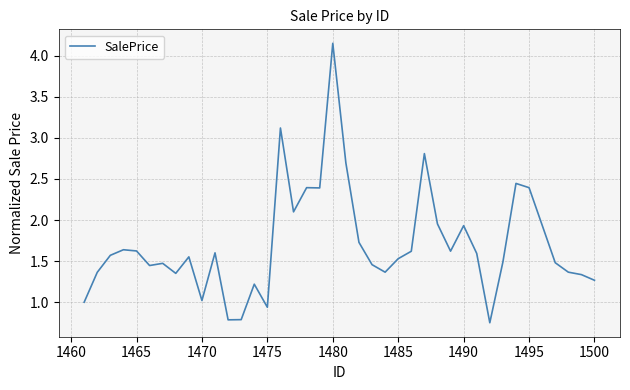

What is the difference between the maximum and minimum values?

3.4